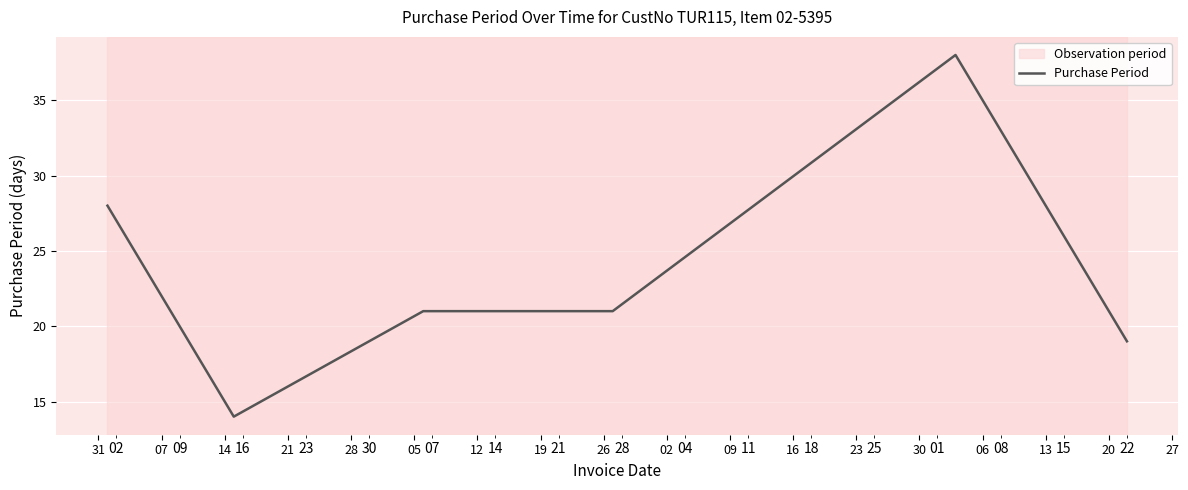

What is the sum of all values?

141